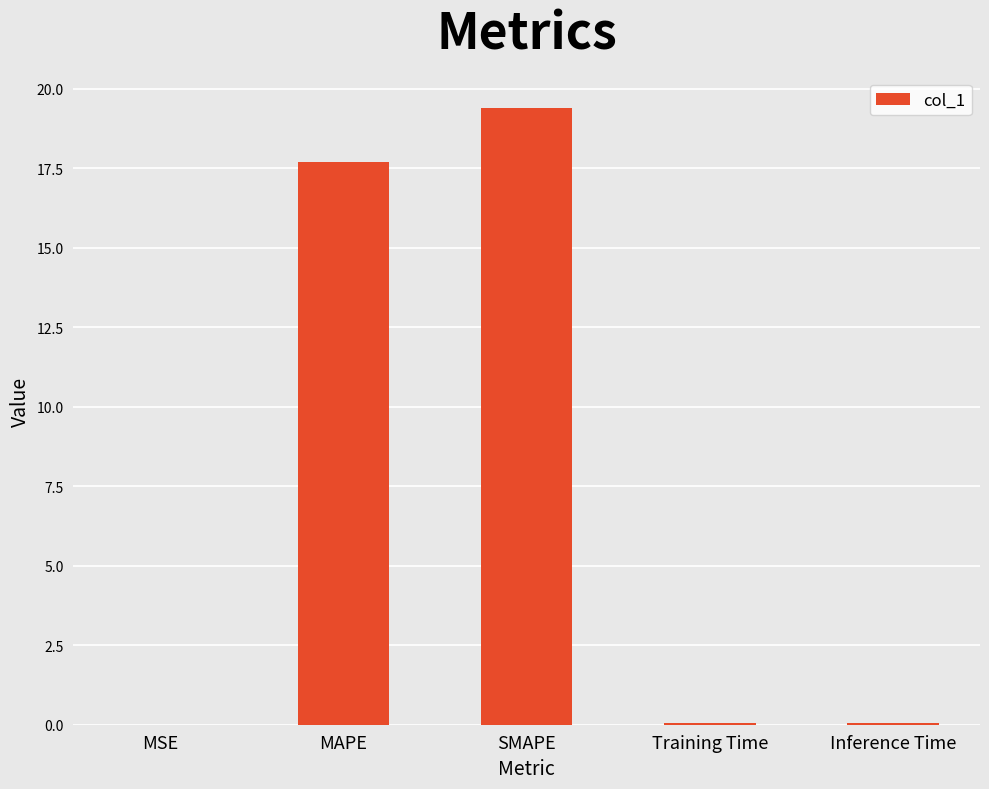

Count the number of categories in the chart.

5